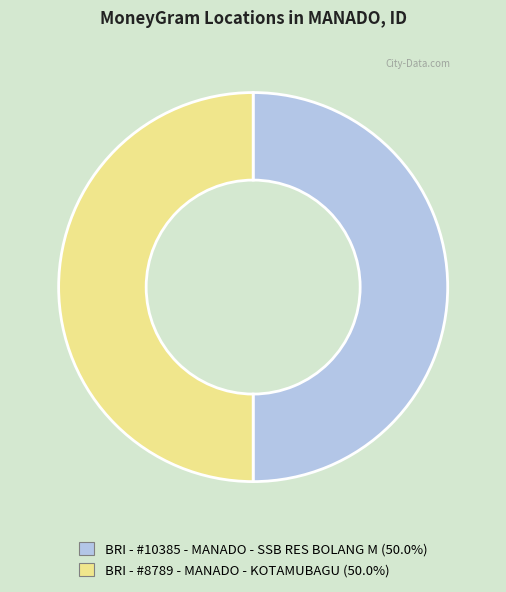

Approximately how many times larger is the value at BRI - #8789 - MANADO - KOTAMUBAGU (50.0%) compared to BRI - #10385 - MANADO - SSB RES BOLANG M (50.0%)?

1.0